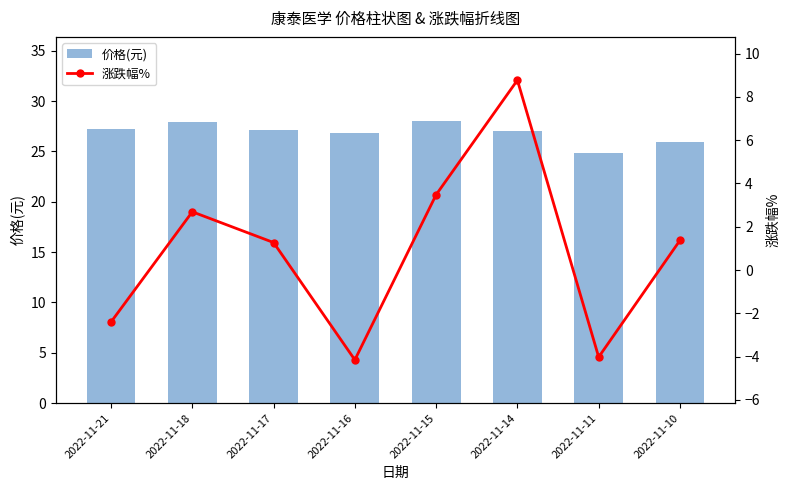

Reading left to right, list all the values displayed in this chart.

价格(元): 27.2	27.9	27.2	26.8	28.0	27.0	24.9	25.9
涨跌幅%: -2.4	2.7	1.3	-4.2	3.5	8.8	-4.0	1.4